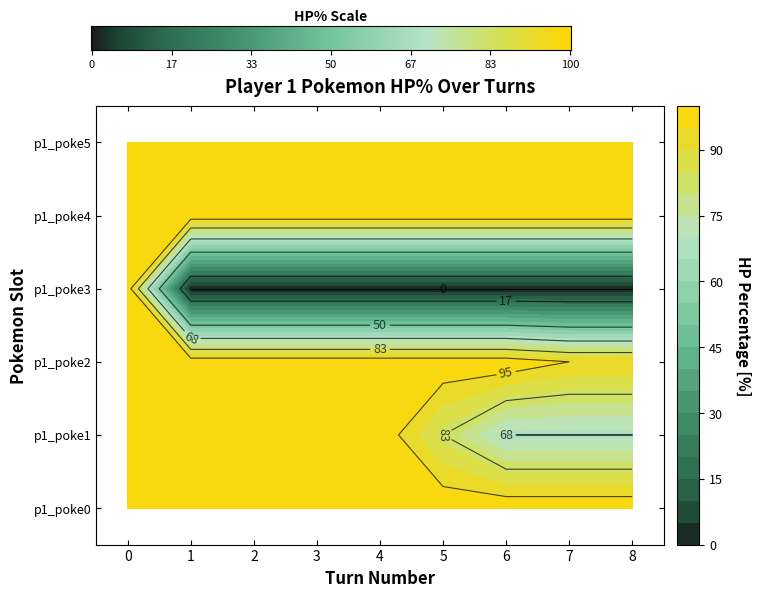

At which label is p1_poke1 closest to 84?

5